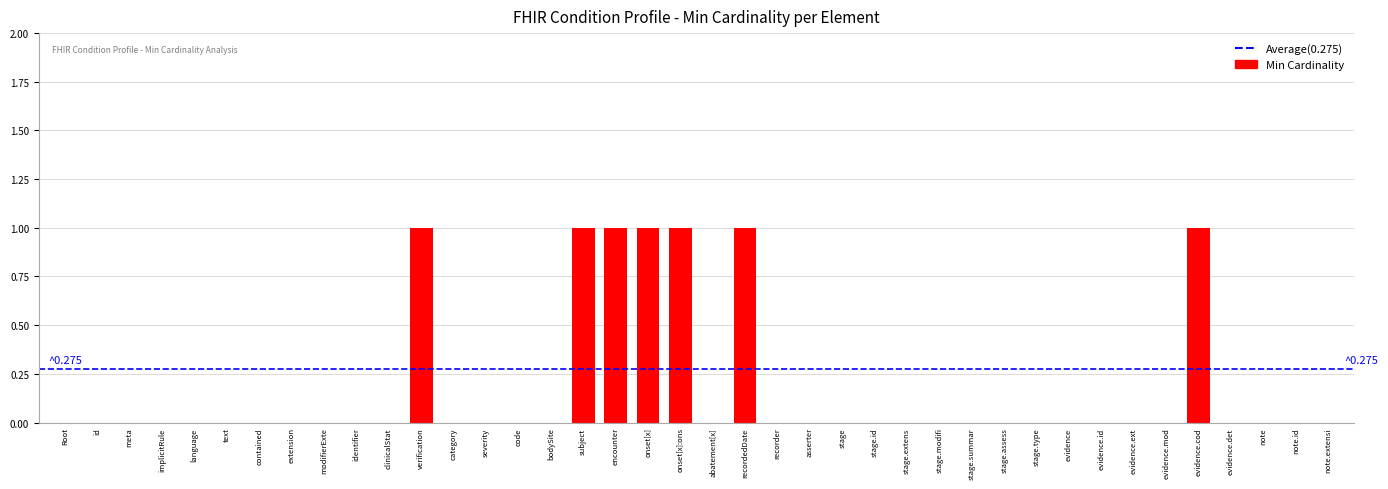

Which has a higher value, onset[x] or extension?

onset[x]